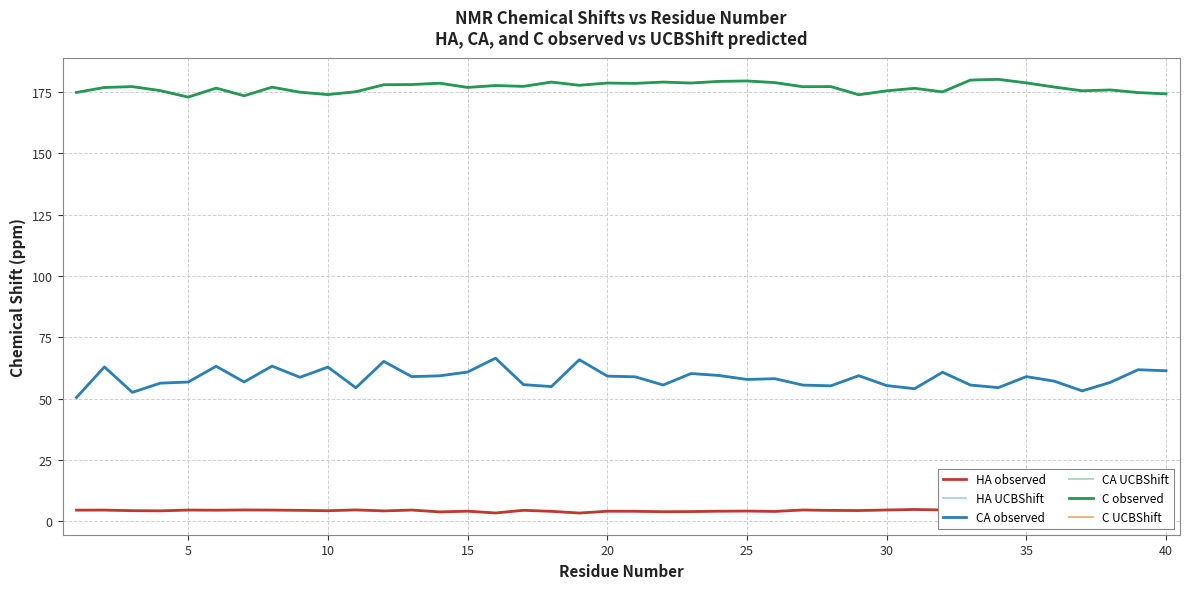

Reading left to right, transcribe all the data shown in this chart.

HA observed: 4.5	4.5	4.3	4.2	4.5	4.5	4.5	4.5	4.4	4.2	4.6	4.2	4.5	3.8	4.0	3.3	4.4	4.0	3.3	4.0	4.0	3.8	3.9	4.0	4.1	4.0	4.5	4.4	4.3	4.5	4.7	4.5	4.1	4.2	3.9	4.4	4.8	4.4	4.8	4.2
HA UCBShift: 4.5	4.5	4.3	4.2	4.5	4.5	4.5	4.5	4.4	4.2	4.6	4.2	4.5	3.8	4.0	3.3	4.4	4.0	3.3	4.0	4.0	3.8	3.9	4.0	4.1	4.0	4.5	4.4	4.3	4.5	4.7	4.5	4.1	4.2	3.9	4.4	4.8	4.4	4.8	4.2
CA observed: 50.4	62.9	52.5	56.3	56.7	63.1	56.7	63.2	58.6	62.8	54.4	65.1	58.9	59.3	60.8	66.4	55.7	54.9	65.8	59.1	58.8	55.5	60.2	59.4	57.8	58.1	55.5	55.2	59.3	55.3	54.0	60.7	55.5	54.4	58.9	57.1	53.1	56.6	61.7	61.3
CA UCBShift: 50.4	62.9	52.5	56.3	56.7	63.1	56.7	63.2	58.6	62.8	54.4	65.1	58.9	59.3	60.8	66.4	55.7	54.9	65.8	59.1	58.8	55.5	60.2	59.4	57.8	58.1	55.5	55.2	59.3	55.3	54.0	60.7	55.5	54.4	58.9	57.1	53.1	56.6	61.7	61.3
C observed: 174.8	176.9	177.2	175.6	172.9	176.6	173.5	177.0	174.9	174.0	175.1	178.0	178.0	178.6	176.9	177.6	177.3	179.0	177.7	178.7	178.5	179.1	178.7	179.3	179.5	178.8	177.1	177.2	173.9	175.5	176.5	175.1	179.9	180.2	178.7	177.0	175.5	175.8	174.8	174.2
C UCBShift: 174.8	176.9	177.2	175.6	172.9	176.6	173.5	177.0	174.9	174.0	175.1	178.0	178.0	178.6	176.9	177.6	177.3	179.0	177.7	178.7	178.5	179.1	178.7	179.3	179.5	178.8	177.1	177.2	173.9	175.5	176.5	175.1	179.9	180.2	178.7	177.0	175.5	175.8	174.8	174.2